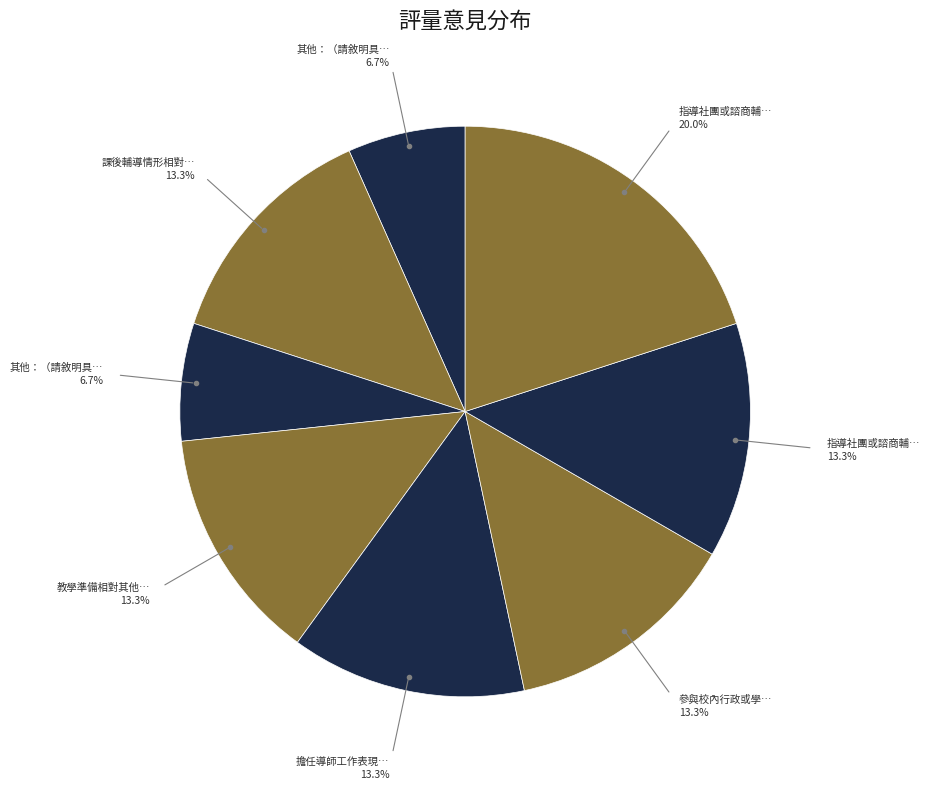

Count the number of slices in the pie.

8